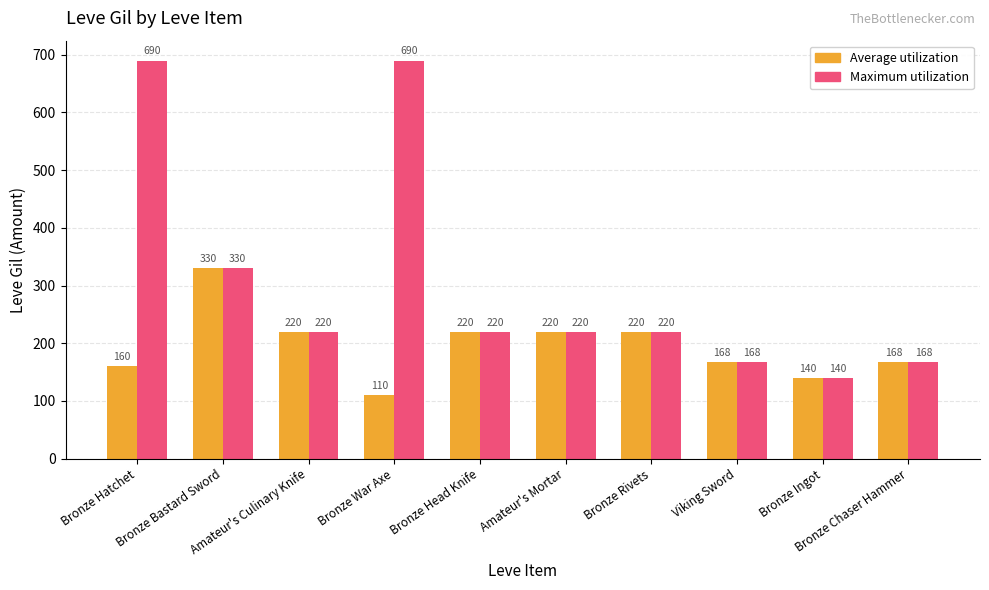

At which label does Average utilization first exceed 220?

Bronze Bastard Sword